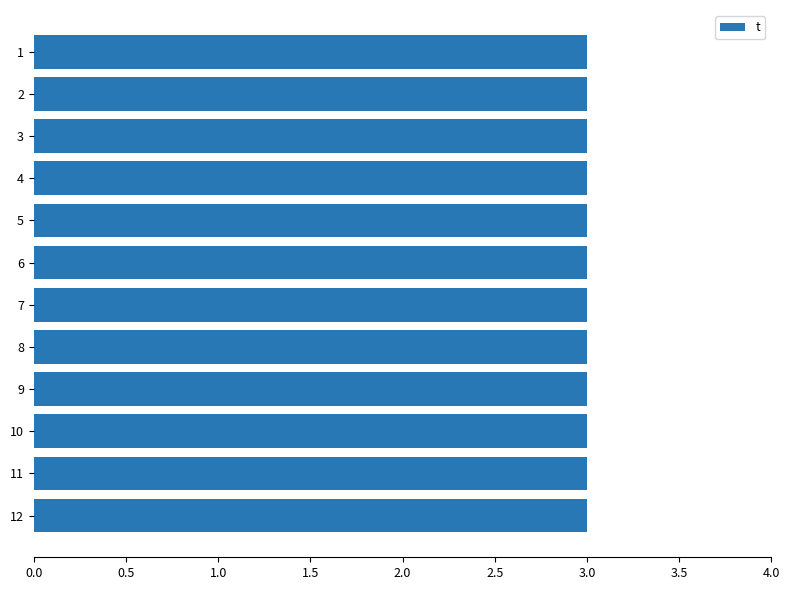

At which label does t reach its minimum?

1